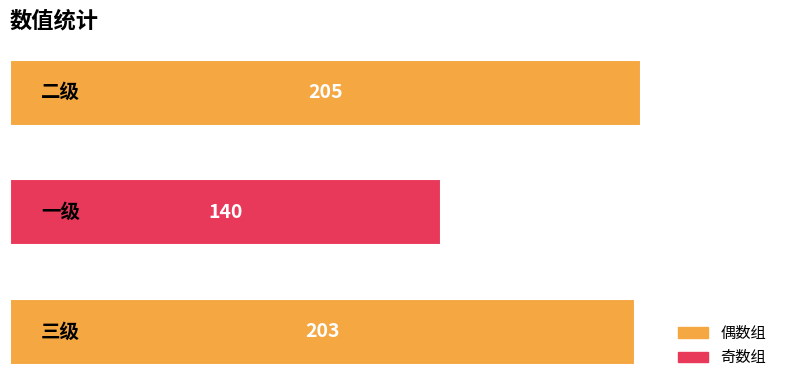

What is the maximum value shown in the chart?

205